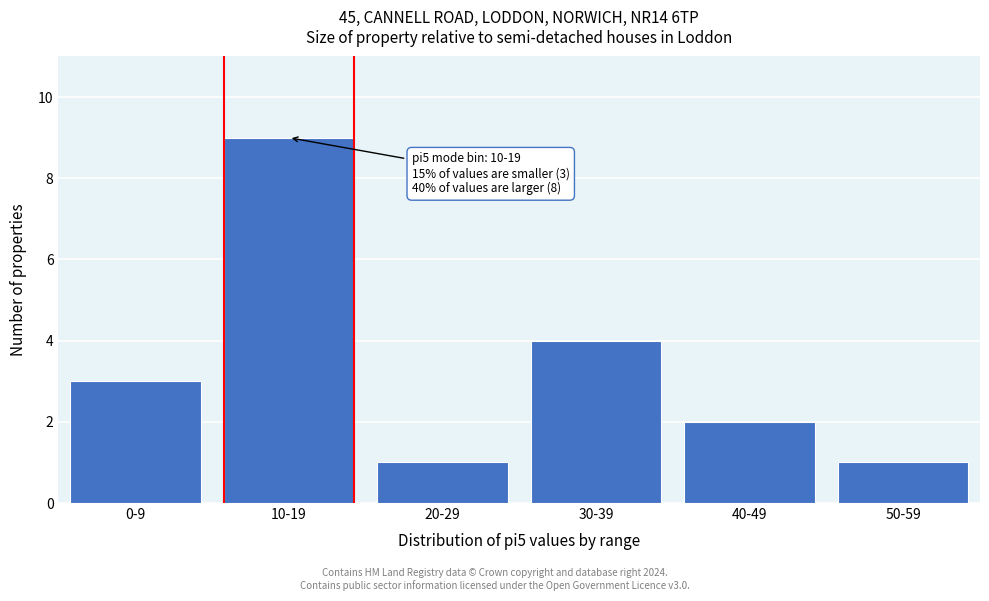

Reading left to right, list all the values displayed in this chart.

3	9	1	4	2	1